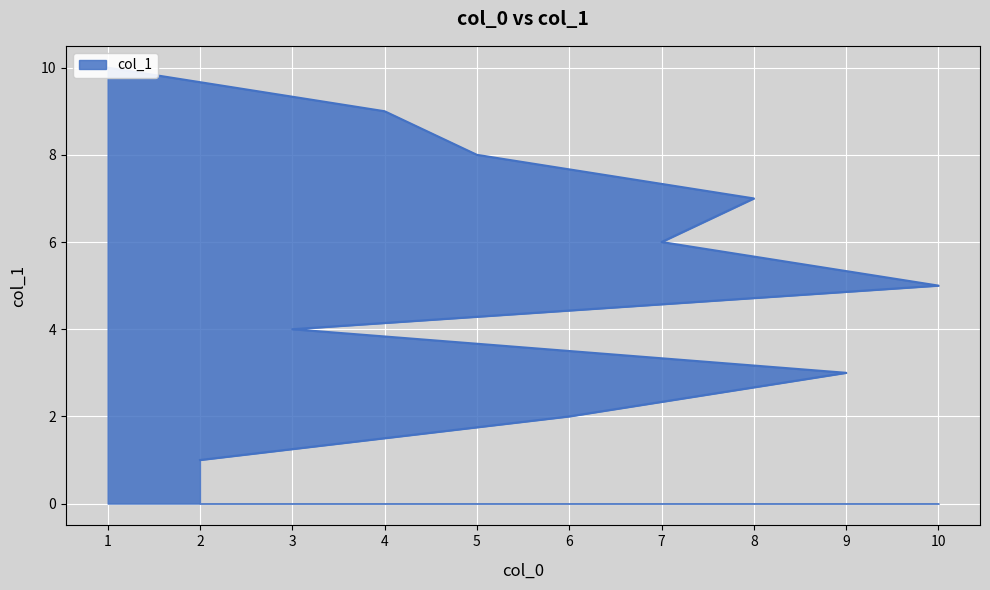

What is the maximum value shown in the chart?

10